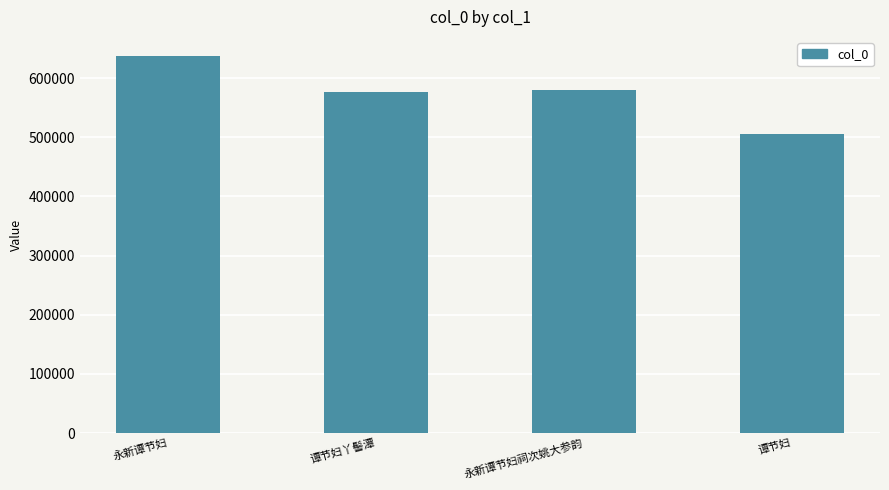

What is the label of the 4th bar from the right?

永新谭节妇